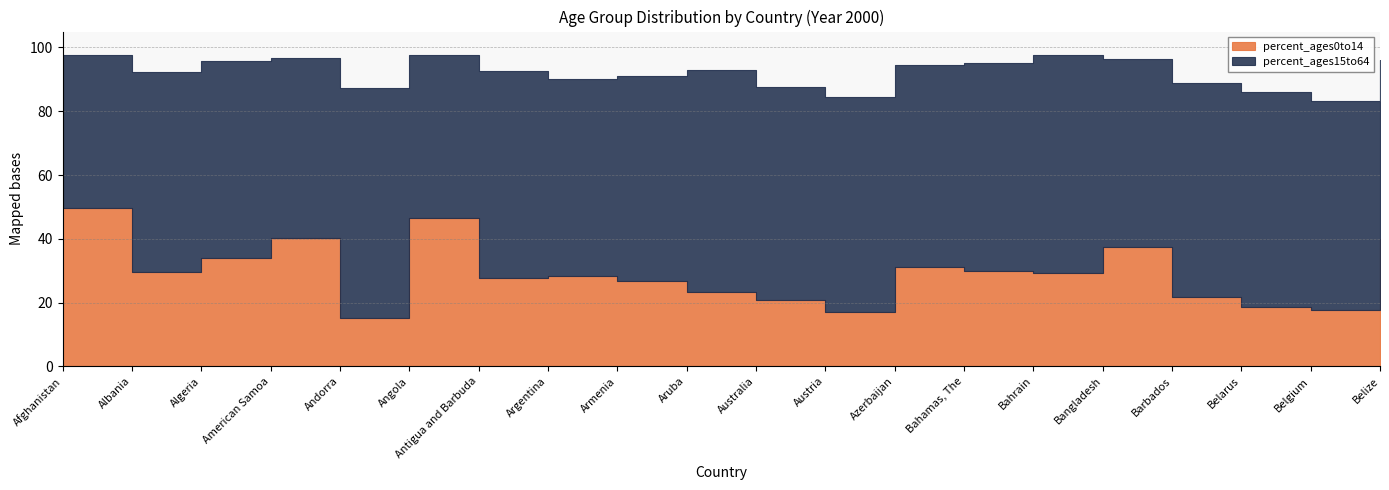

How many values in the percent_ages0to14 series are below 29?

10